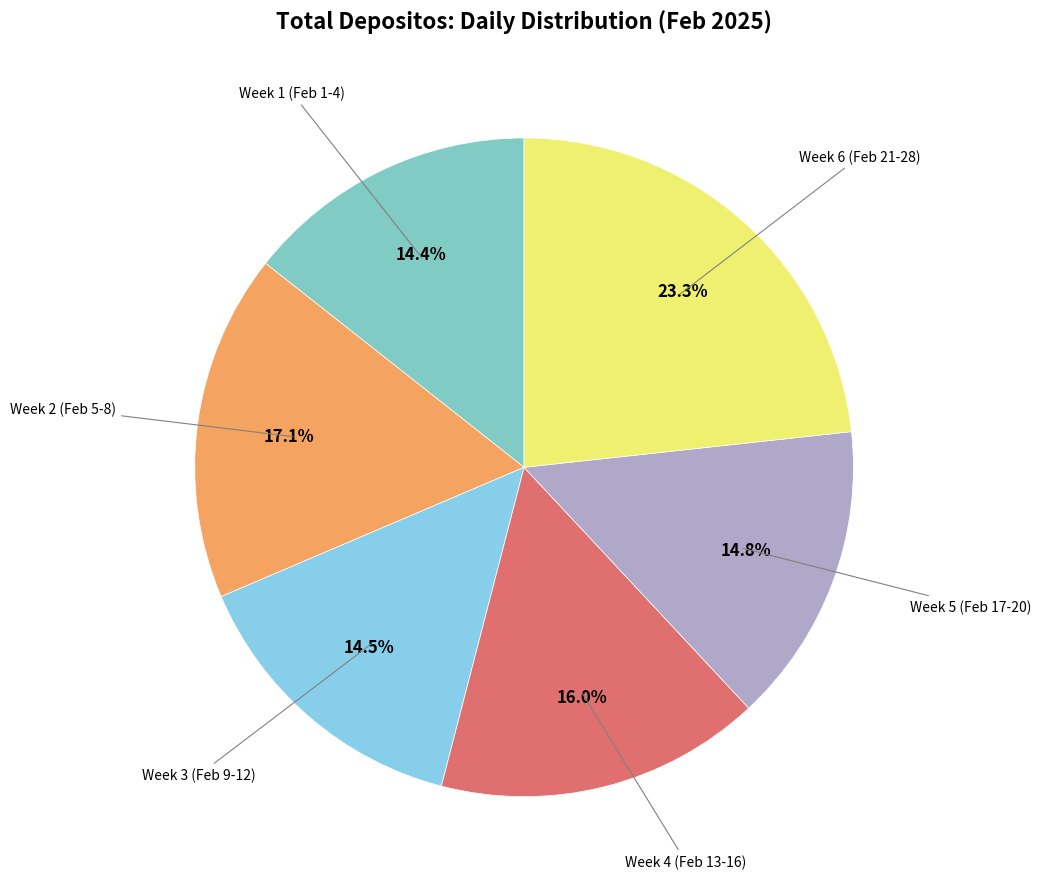

How many slices are in this pie chart?

6